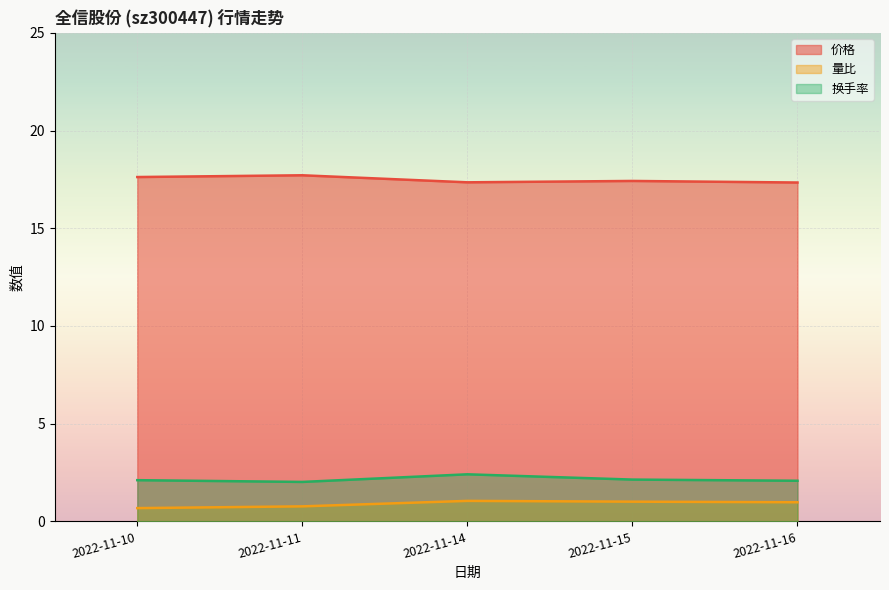

What are all the series names shown in the legend?

价格, 量比, 换手率